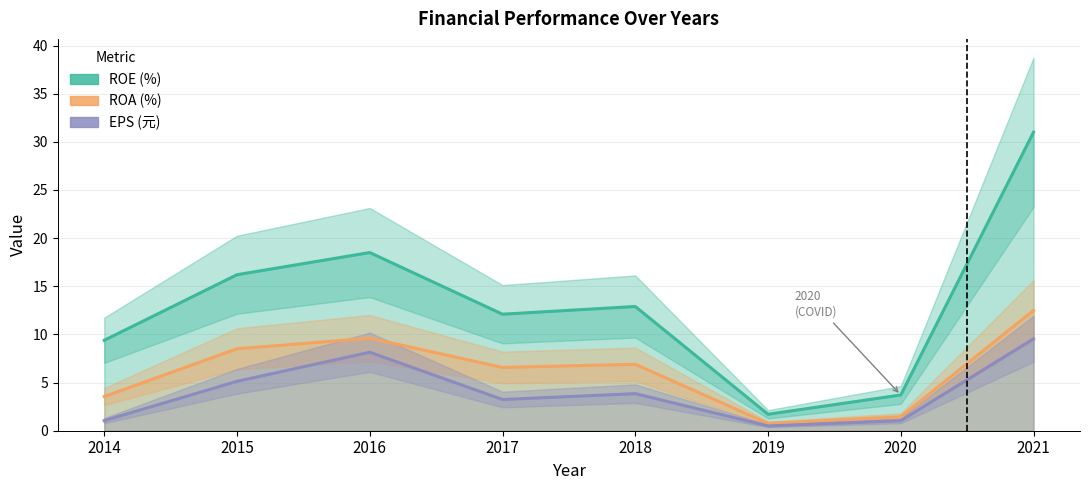

Rank the series at 2020 from lowest to highest value.

EPS (元), ROA (%), ROE (%)